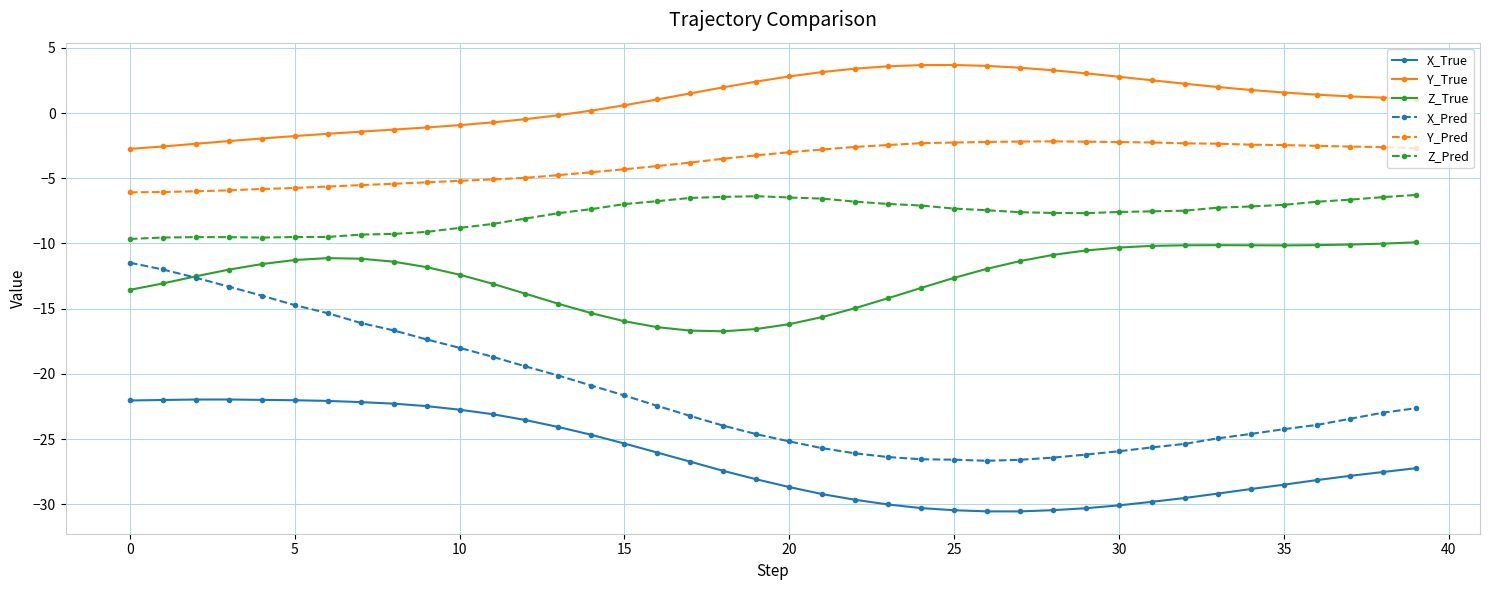

What is the maximum value shown in the chart?

3.7